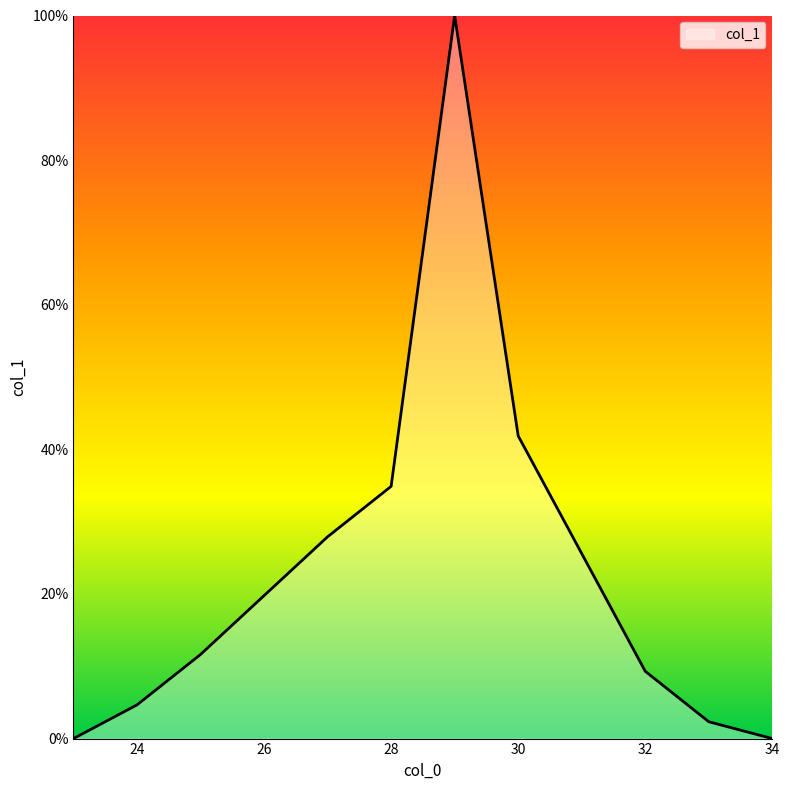

What is the maximum value shown in the chart?

100.0